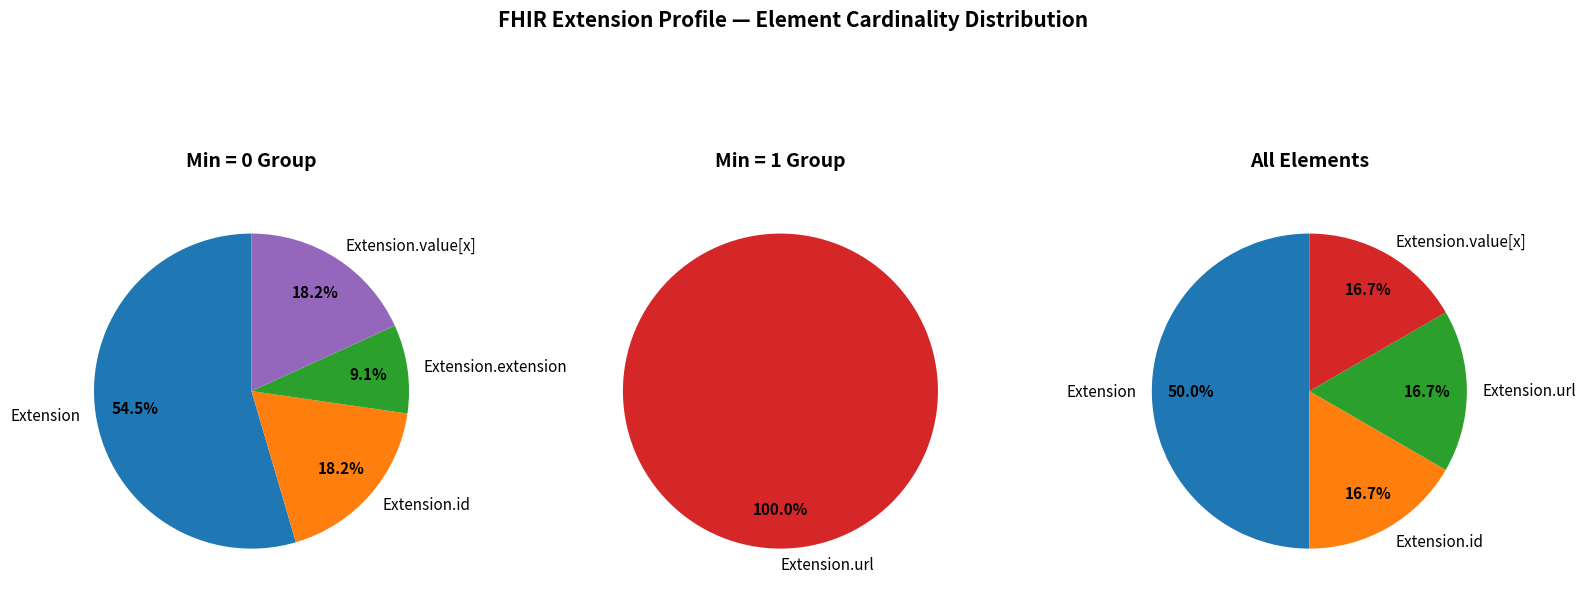

Is Extension.url the majority of the pie?

Yes